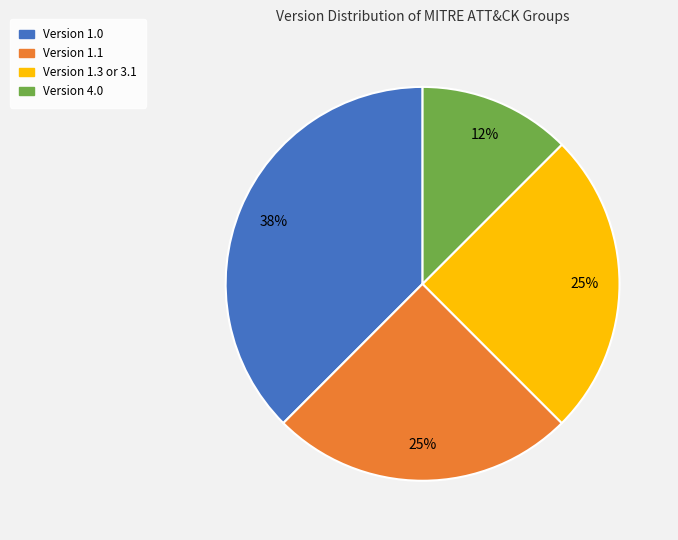

To the nearest percent, what is the average slice percentage?

25%